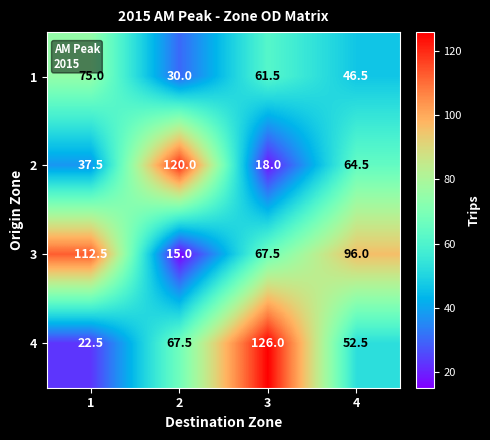

Read the 4 value at 4.

52.5